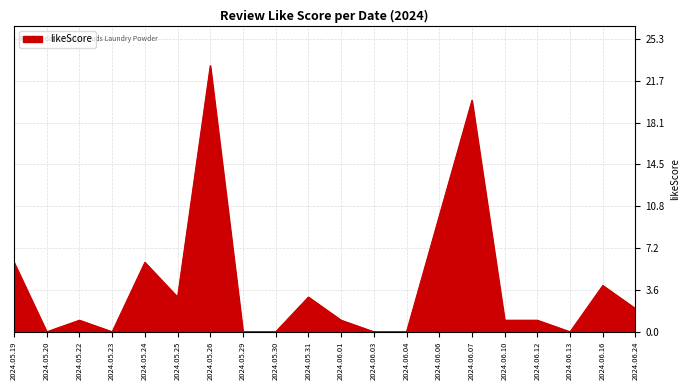

Which category has the highest value across all series?

2024.05.26